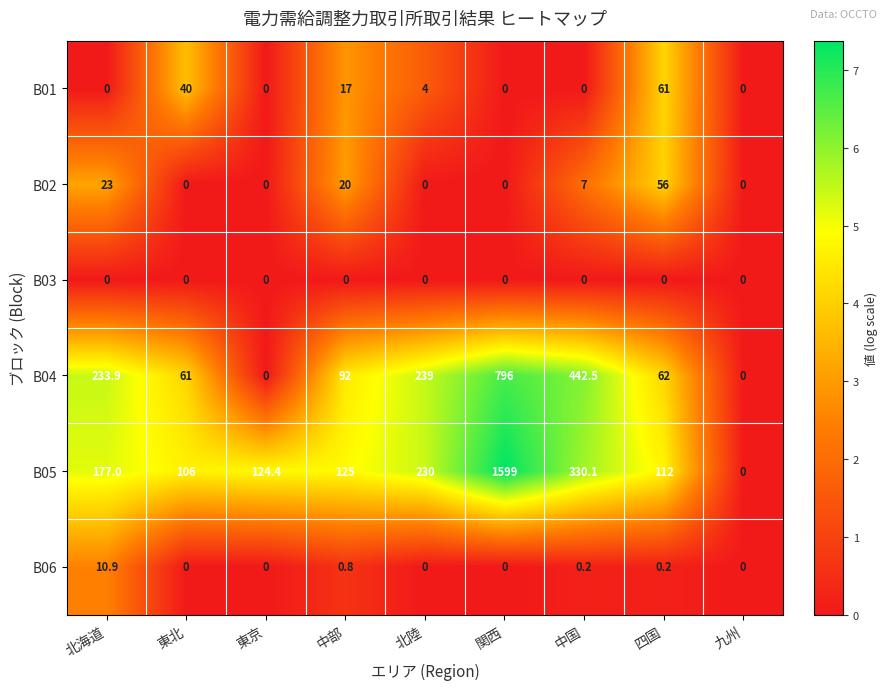

What is the sum of all B02 values?

106.0